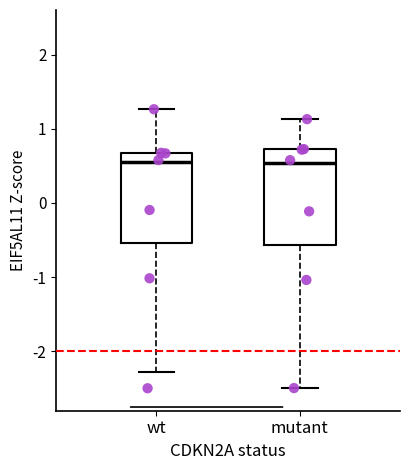

Reading left to right, transcribe this box plot: for each box, give where its median line is, the range the box spans, and where its two whiskers end, as read against the y-axis. The values are not printed on the chart, so give them approximately, as read against the axis.

wt: median 0.5, box -0.5 to 0.7, whiskers -2.3 to 1.3
mutant: median 0.5, box -0.6 to 0.7, whiskers -2.5 to 1.1